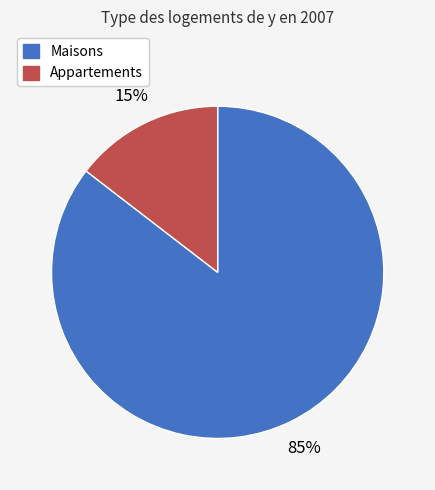

Between Maisons and Appartements, which is larger?

Maisons